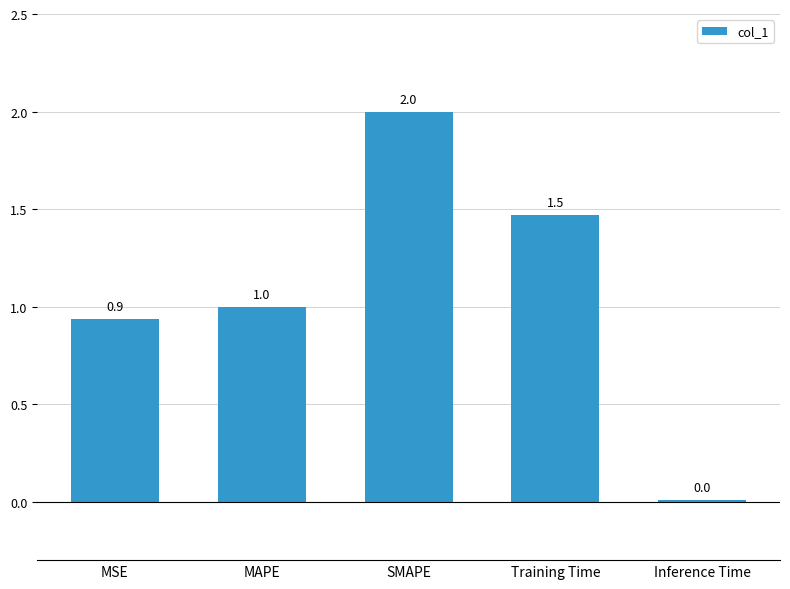

Between Inference Time and MAPE, which is larger?

MAPE